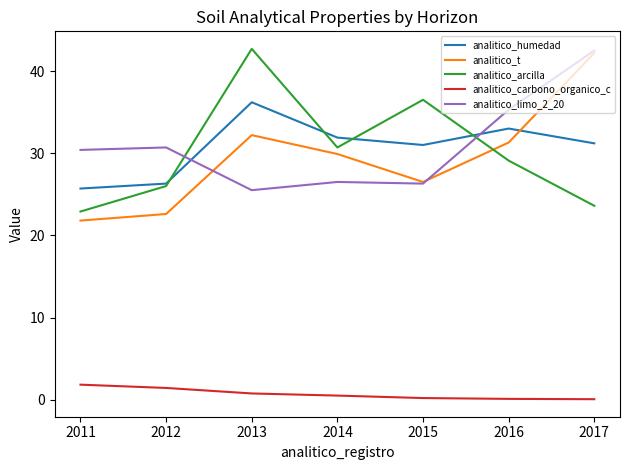

What is the total value across all series at 2013?

137.4